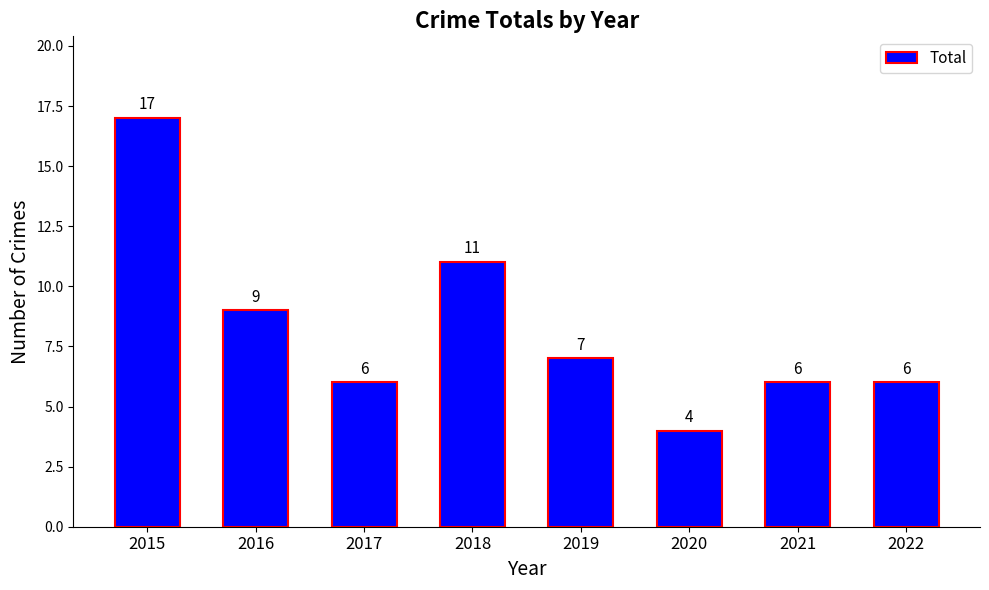

At which label is the value closest to 10?

2016